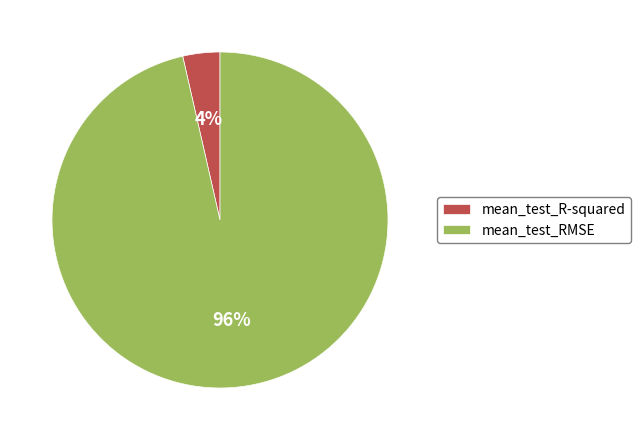

Which slice is the largest?

mean_test_RMSE